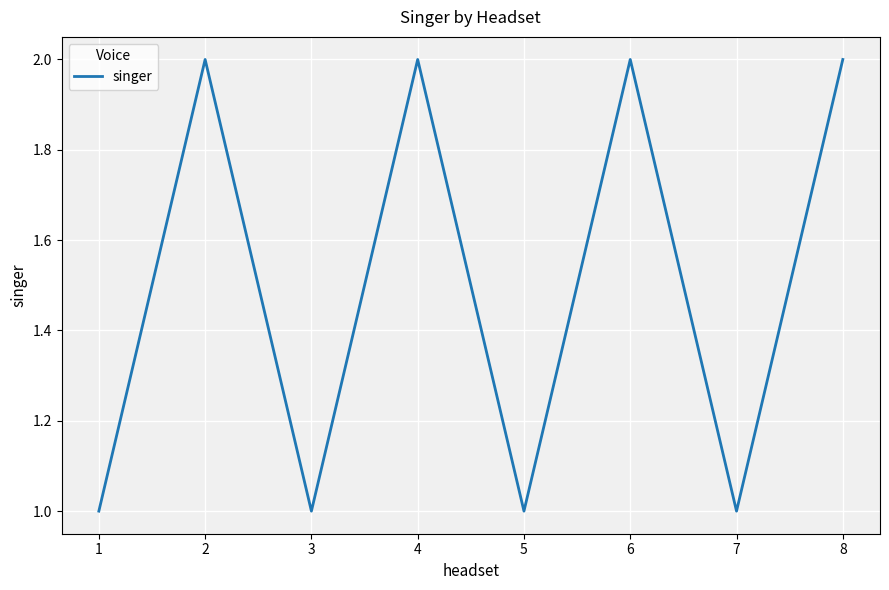

What is the change in value from 1 to 8?

+1